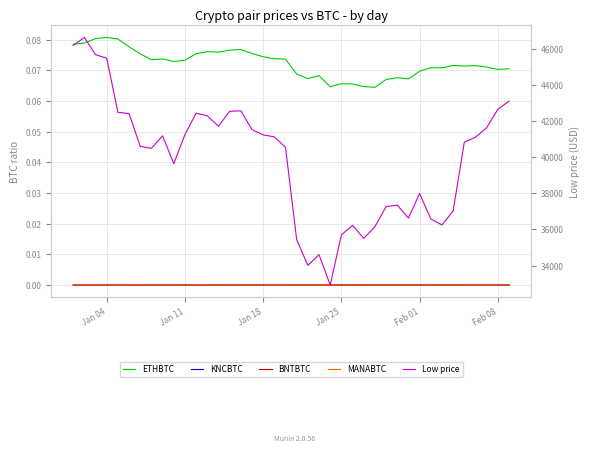

Which series has the largest total across all categories?

Low price